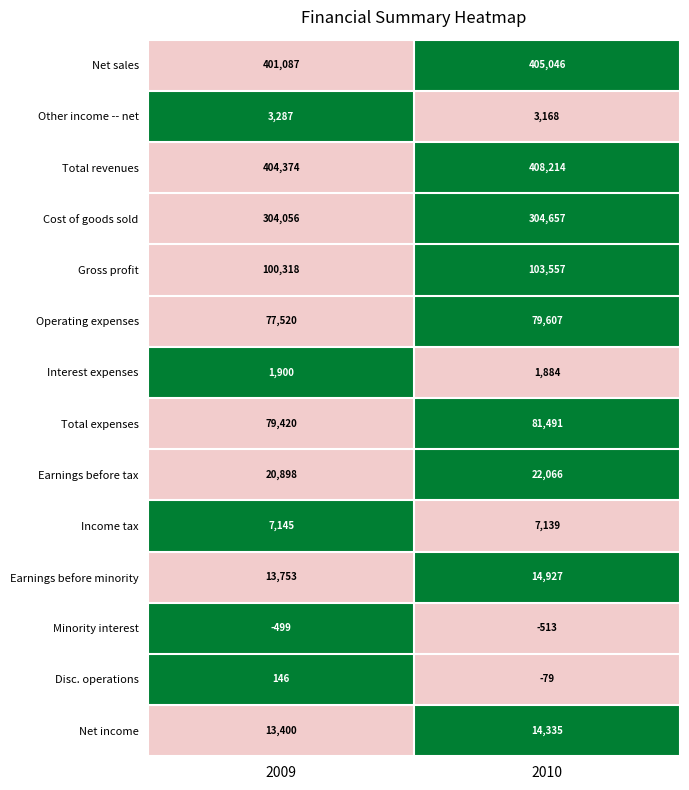

At which category does the chart reach its peak across all series?

2010